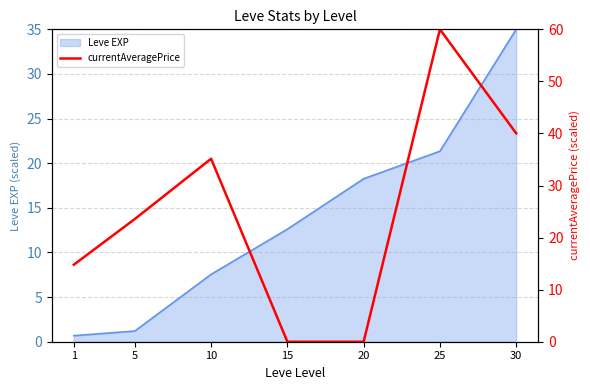

At which category does the chart reach its peak across all series?

25